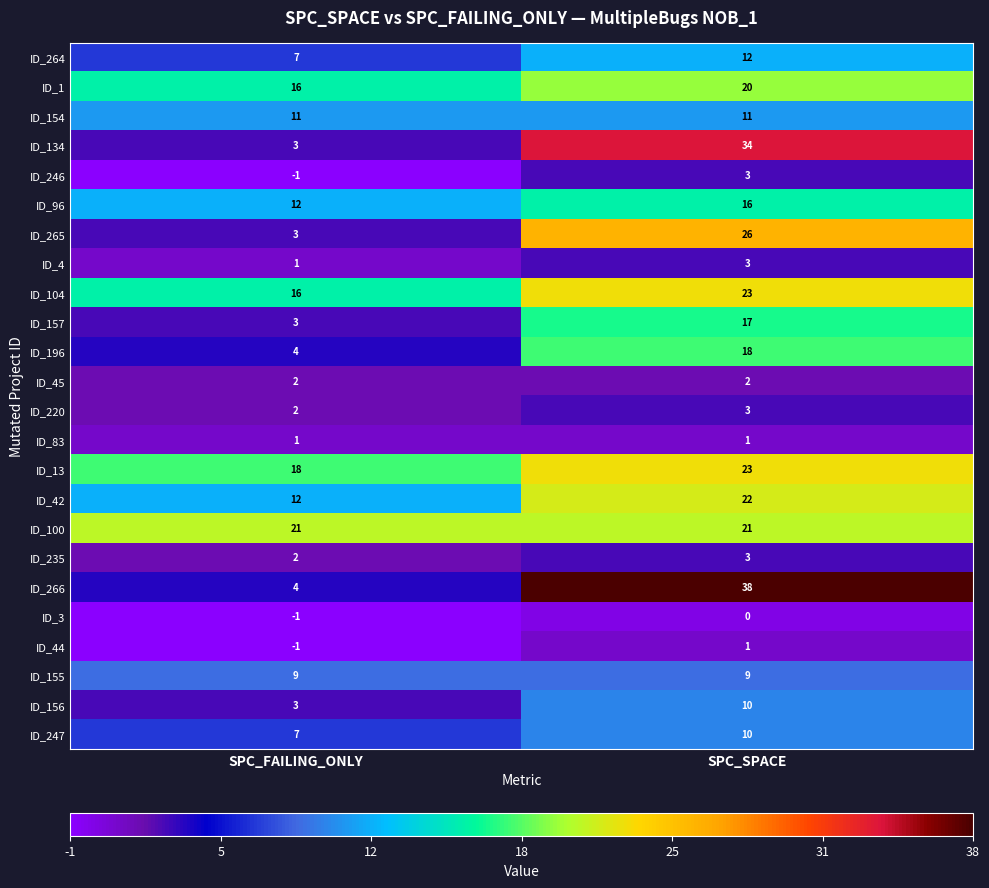

List the labels in order of ID_264 value, largest first.

SPC_SPACE, SPC_FAILING_ONLY